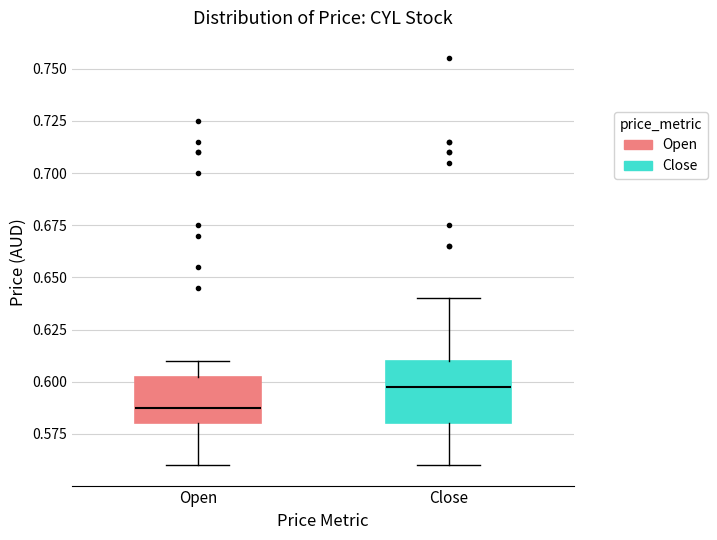

Reading left to right, read every box against the y-axis: the position of its median line, the range the box covers, and the ends of its whiskers. The values are not printed on the chart, so give them approximately, as read against the axis.

Open: median 0.590, box 0.580 to 0.605, whiskers 0.560 to 0.610
Close: median 0.600, box 0.580 to 0.610, whiskers 0.560 to 0.640